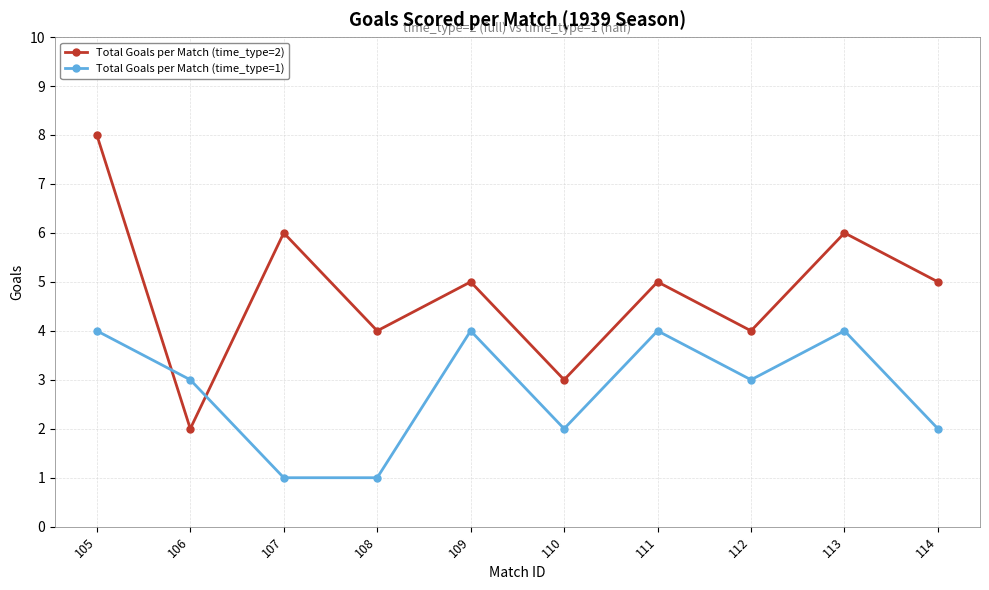

Between 107 and 109, which series saw the biggest shift?

Total Goals per Match (time_type=1)